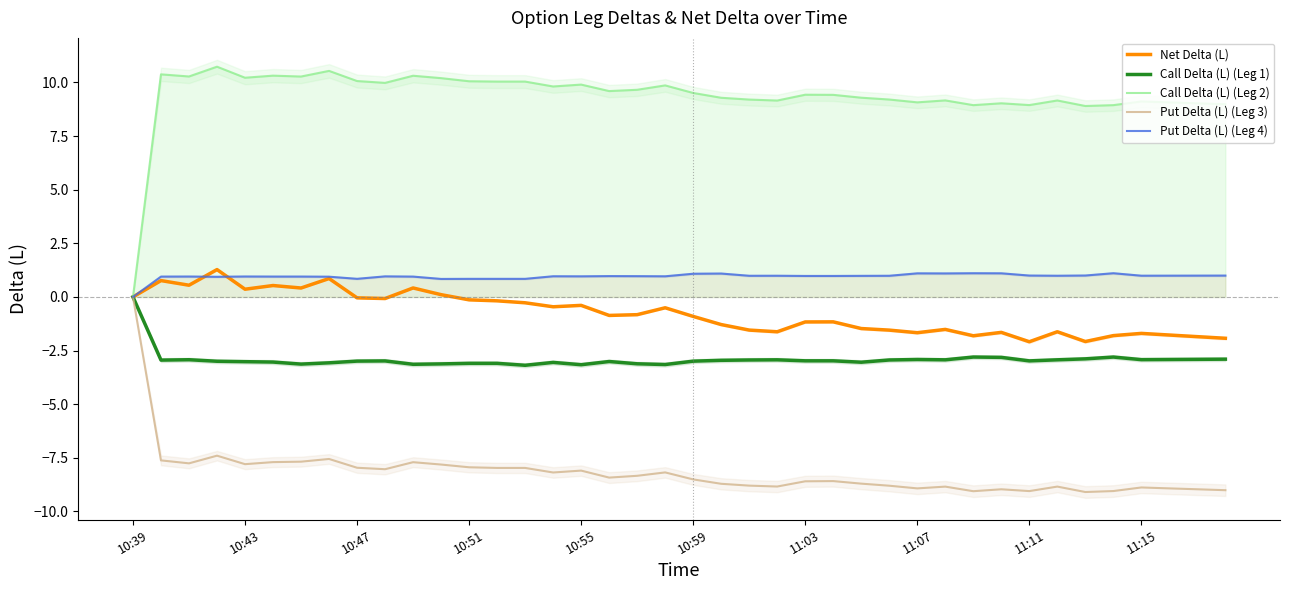

True or false: Put Delta (L) (Leg 3) and Put Delta (L) (Leg 4) cross at least once.

False